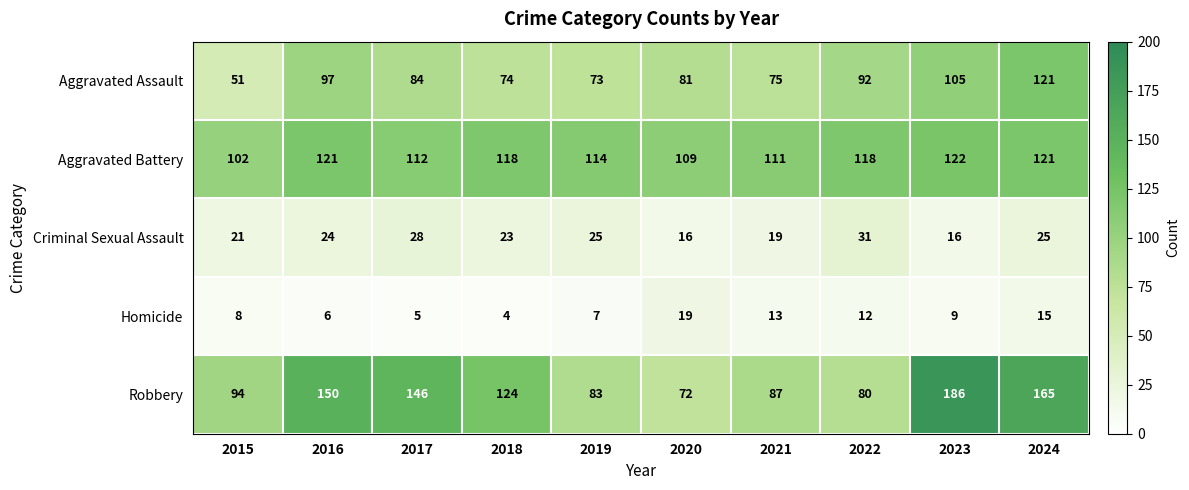

True or false: Aggravated Battery has a value of 197 at 2023.

False